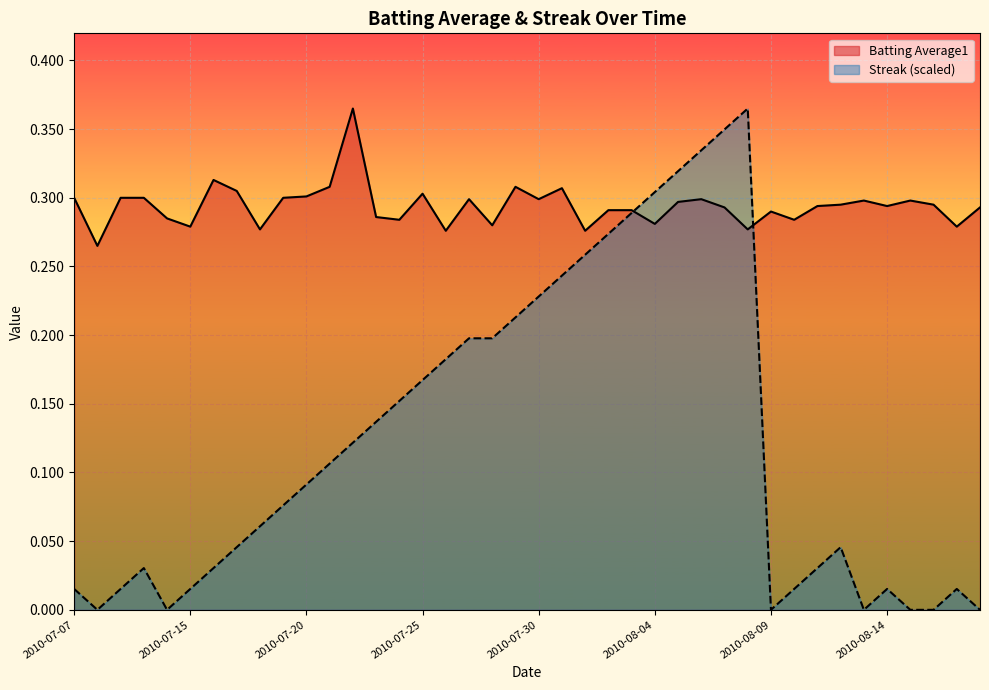

The value of Batting Average1 at 2010-08-04 is 0.3. True or false?

True